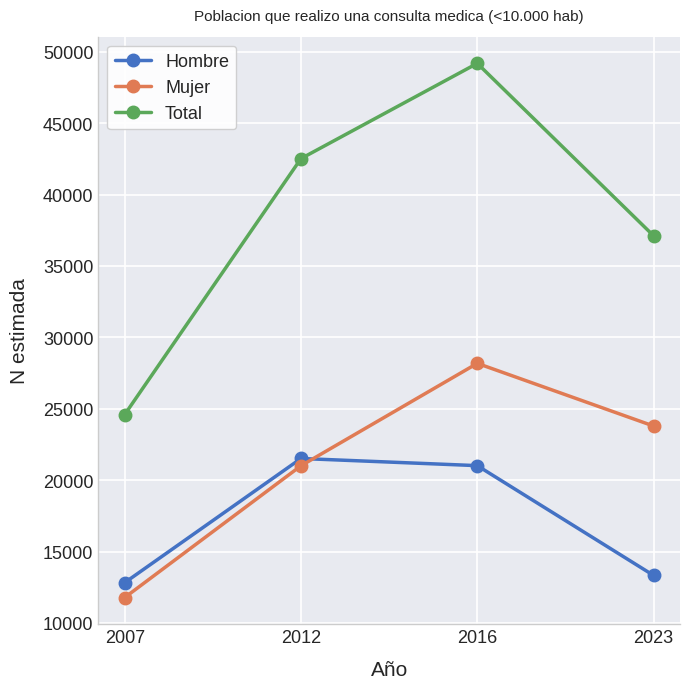

What is the value of the Total point at the 3rd from the left?

49191